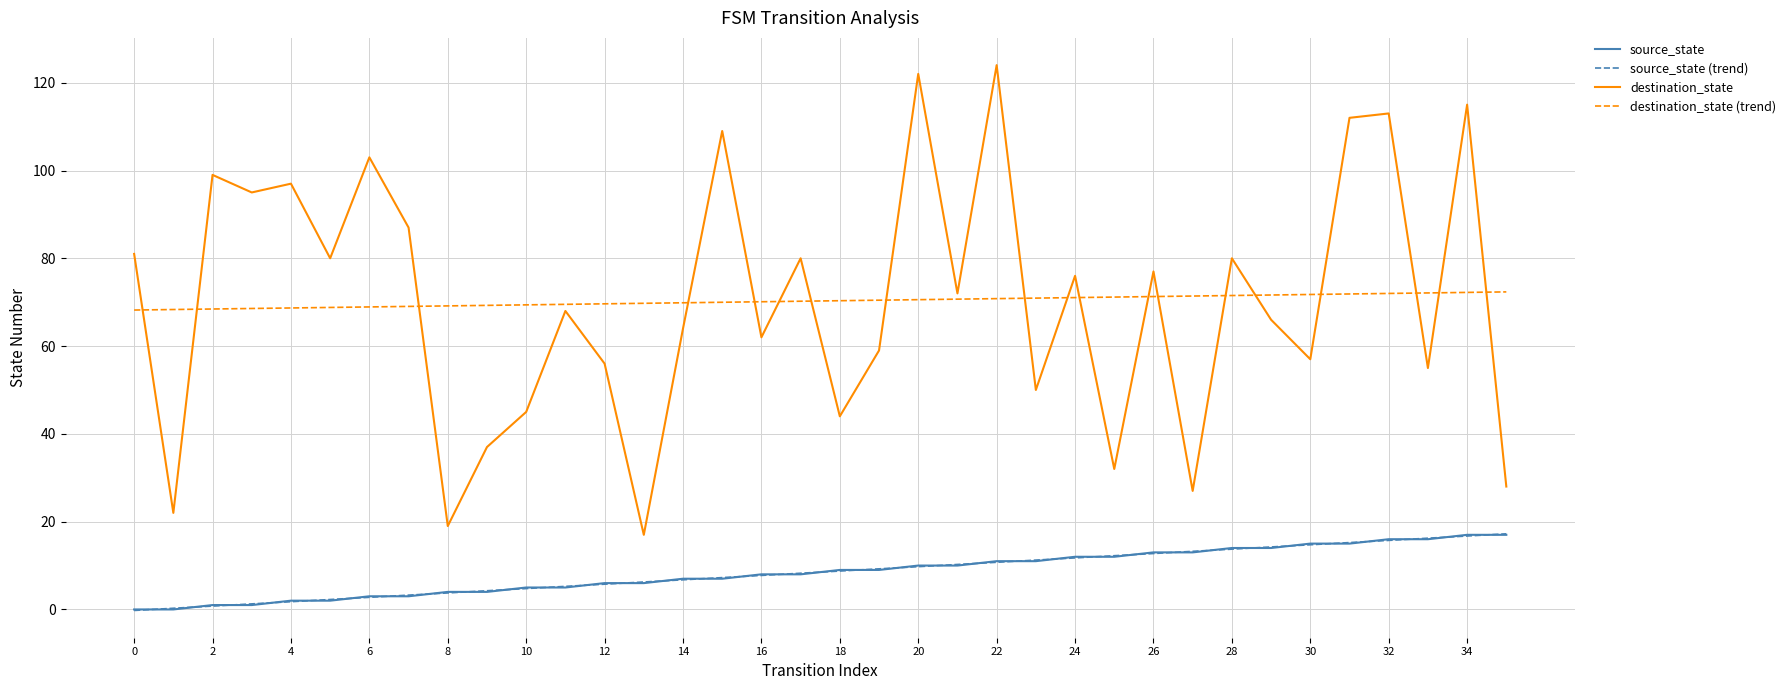

Which series has the widest spread of values?

destination_state